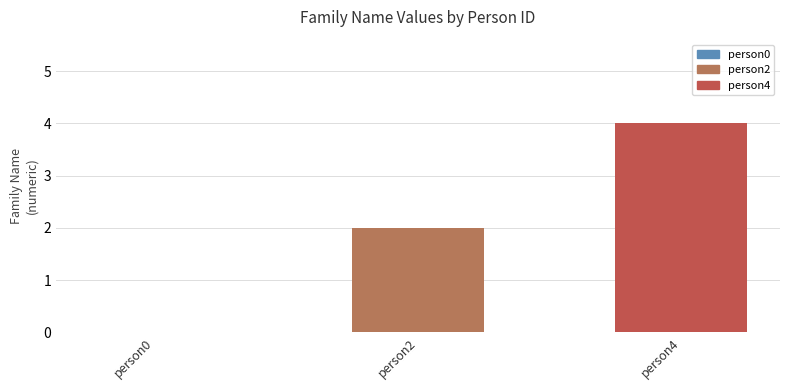

How many bars are there in each group?

2